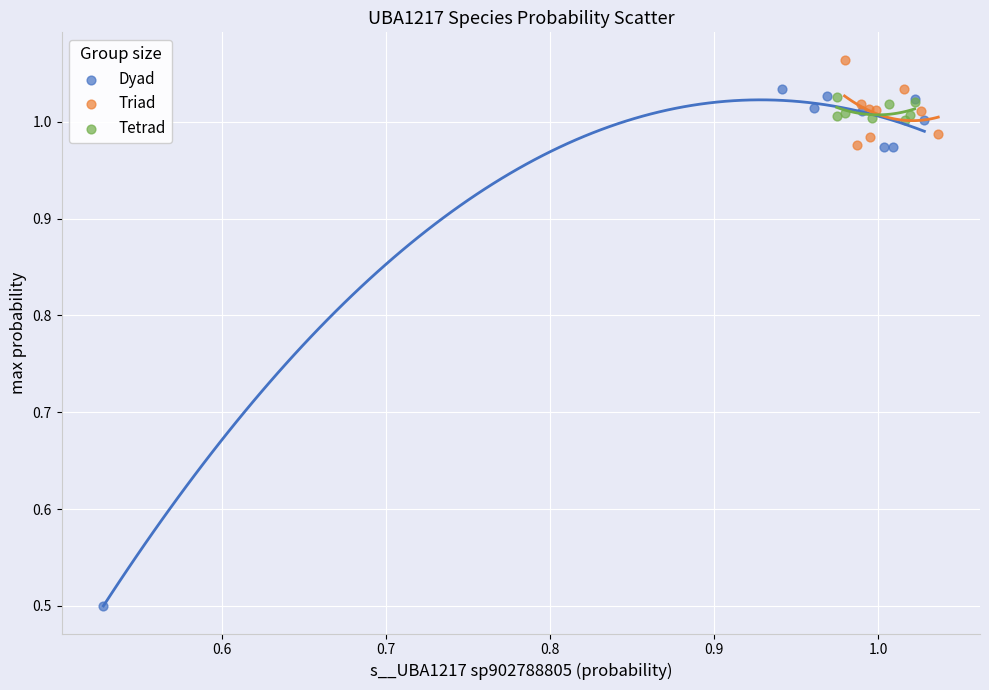

Which series has the largest Y range (max minus min)?

Dyad